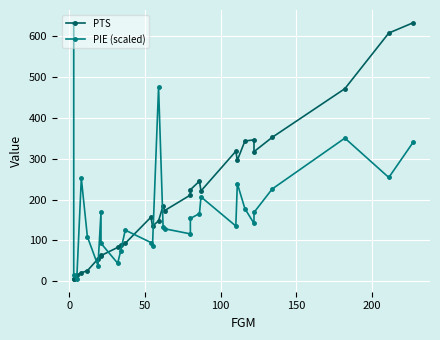

True or false: PIE (scaled) has a value of 52.4 at 11.

False